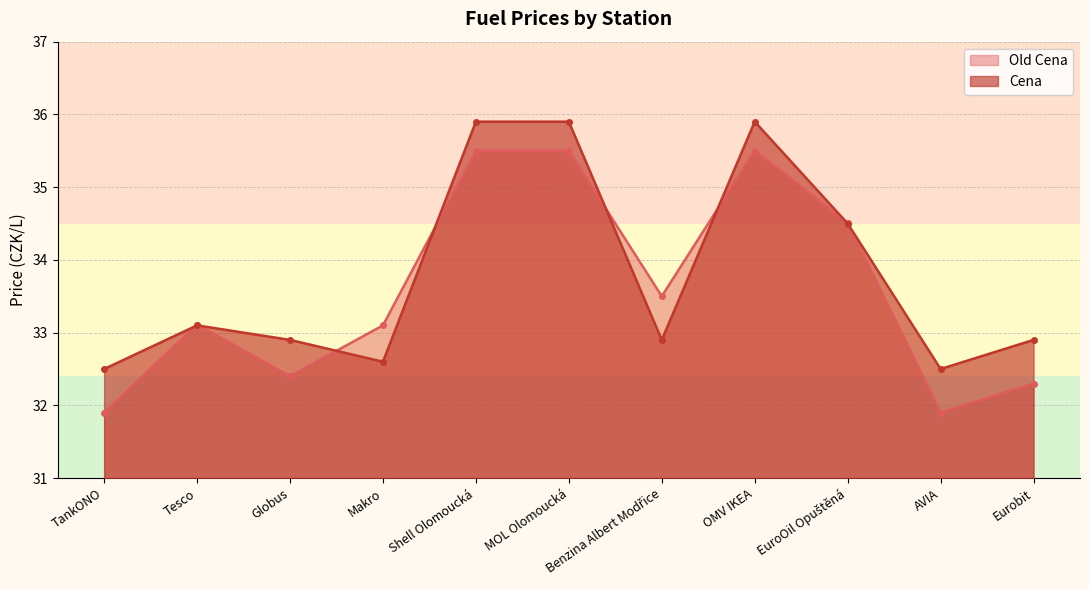

Where does the Old Cena series first go above 33?

Tesco